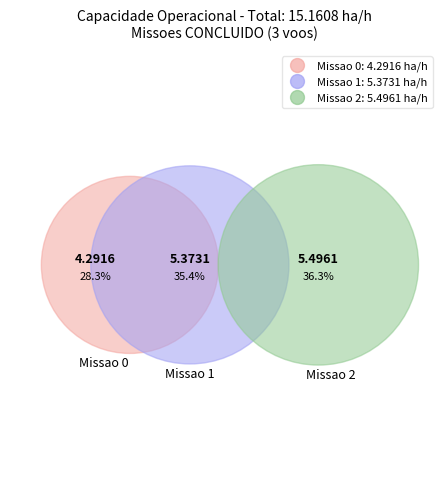

To the nearest percent, what is the combined percentage of 0 and 1?

64%